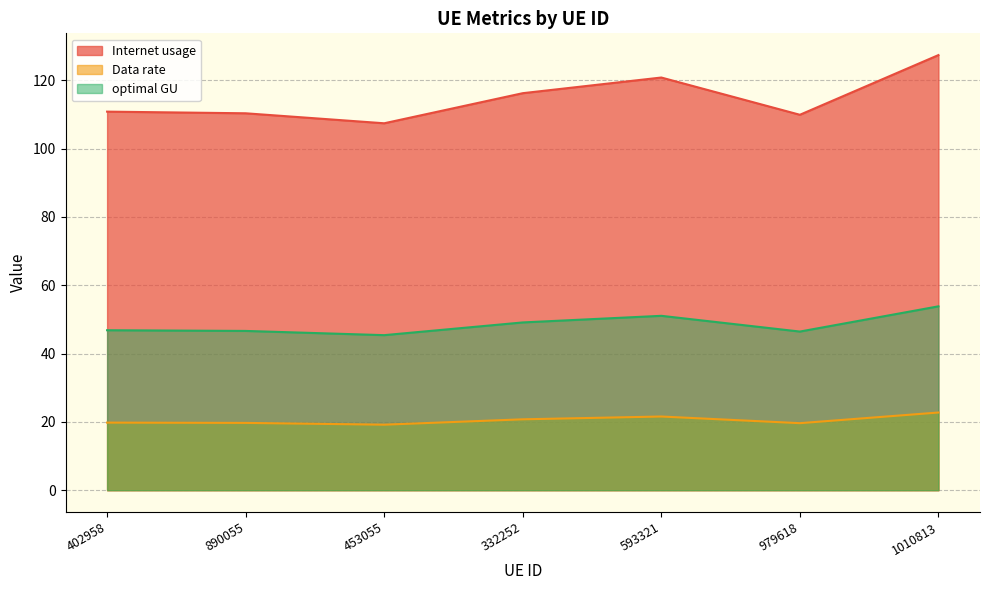

Rank the series by their maximum value, from highest to lowest.

Internet usage, optimal GU, Data rate